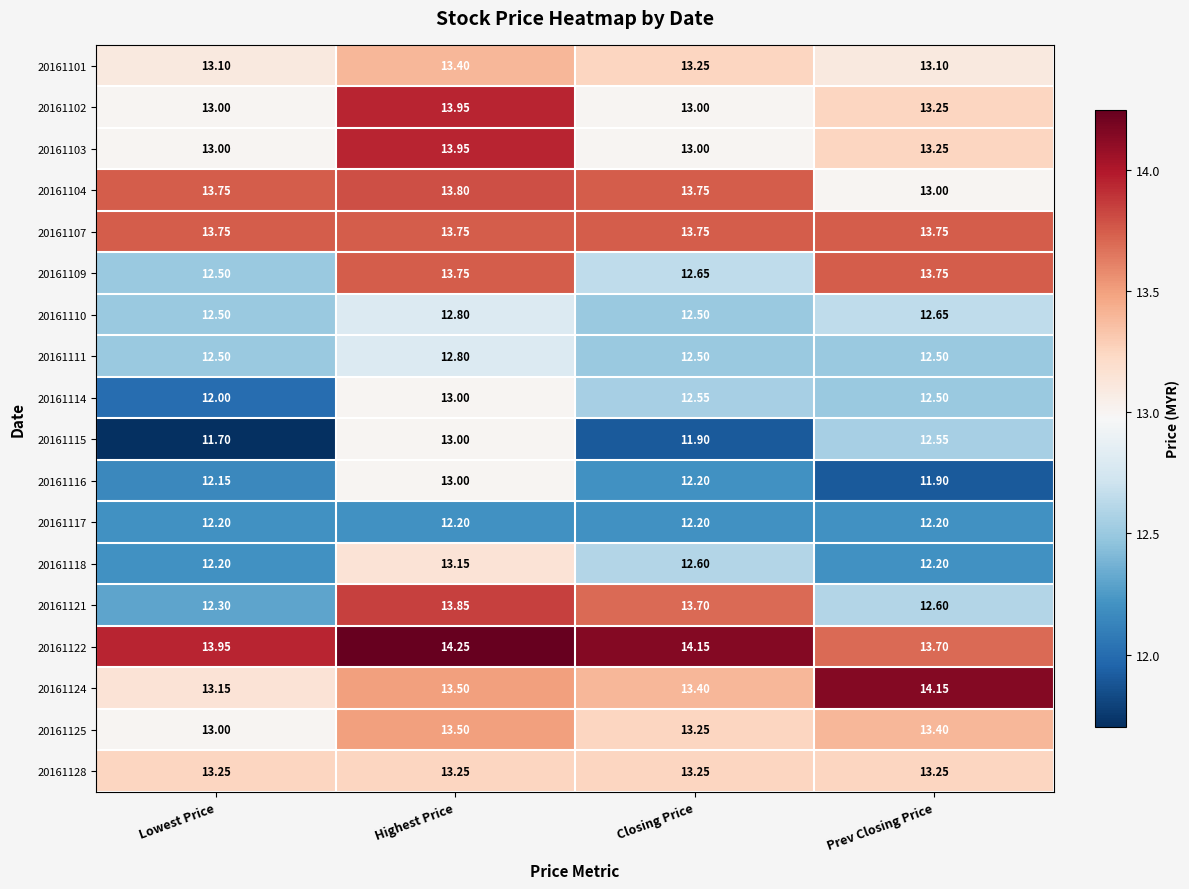

Between Lowest Price and Closing Price, which series saw the biggest shift?

20161121